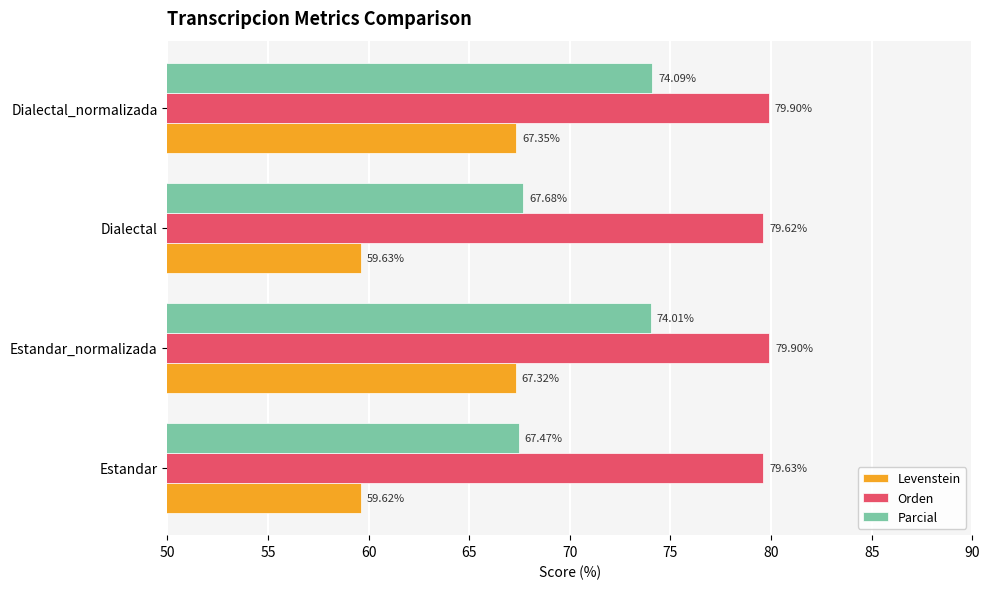

Which category has the lowest value across all series?

Estandar